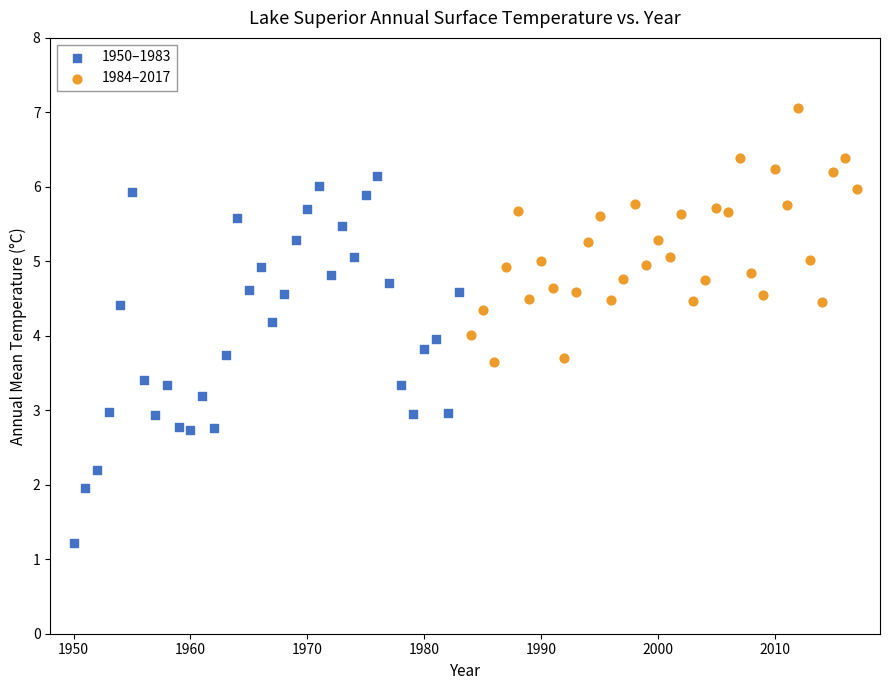

Which series has the widest spread of Y values?

1950–1983